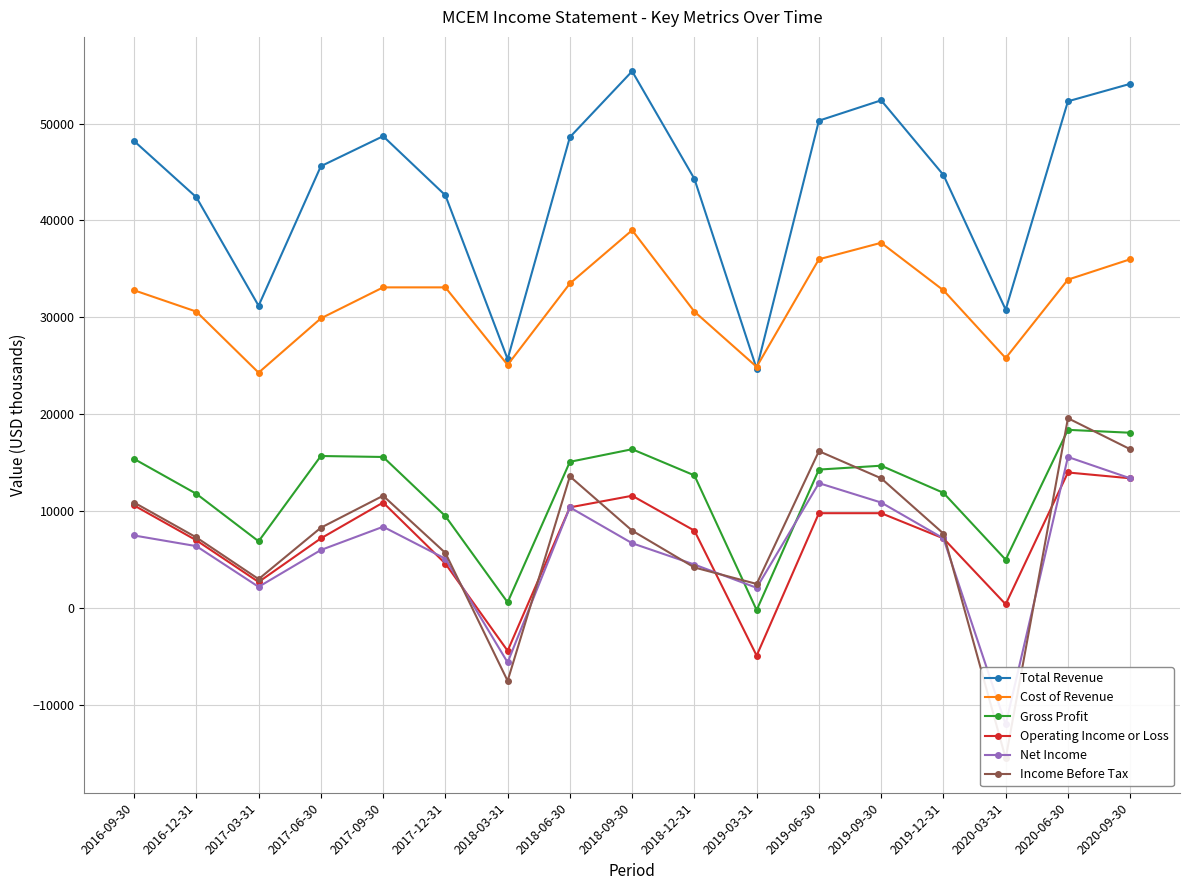

Reading right to left, extract all data points from this chart.

Total Revenue: 54100	52300	30800	44700	52400	50300	24700	44300	55400	48600	25700	42600	48700	45600	31200	42400	48200
Cost of Revenue: 36000	33900	25800	32800	37700	36000	24900	30600	39000	33500	25100	33100	33100	29900	24300	30600	32800
Gross Profit: 18100	18400	5000	11900	14700	14300	-200	13700	16400	15100	600	9500	15600	15700	6900	11800	15400
Operating Income or Loss: 13400	14000	400	7200	9800	9800	-4900	8000	11600	10400	-4400	4600	10900	7200	2700	7000	10600
Net Income: 13400	15600	-12000	7200	10900	12900	2100	4500	6700	10400	-5600	5100	8400	6000	2200	6400	7500
Income Before Tax: 16400	19600	-15500	7700	13400	16200	2500	4200	8000	13600	-7500	5700	11600	8300	3000	7300	10900